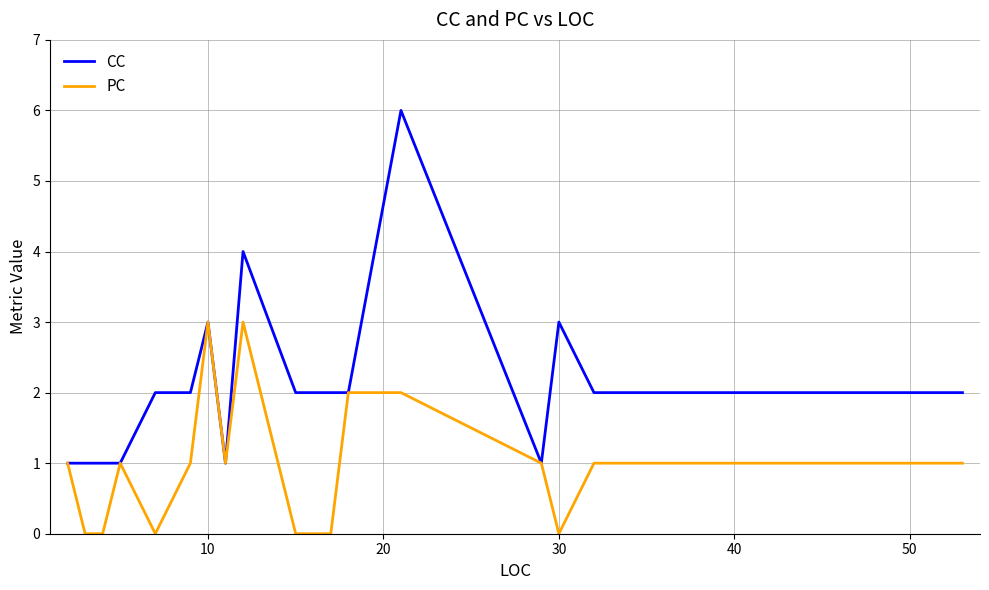

Which series has the widest spread of values?

CC